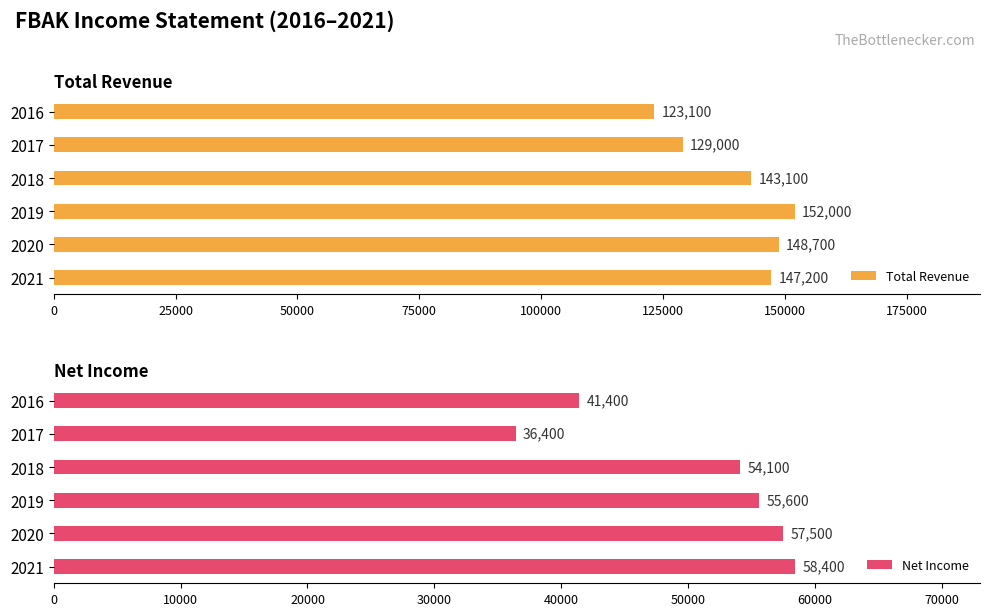

Does the chart contain any negative values?

No